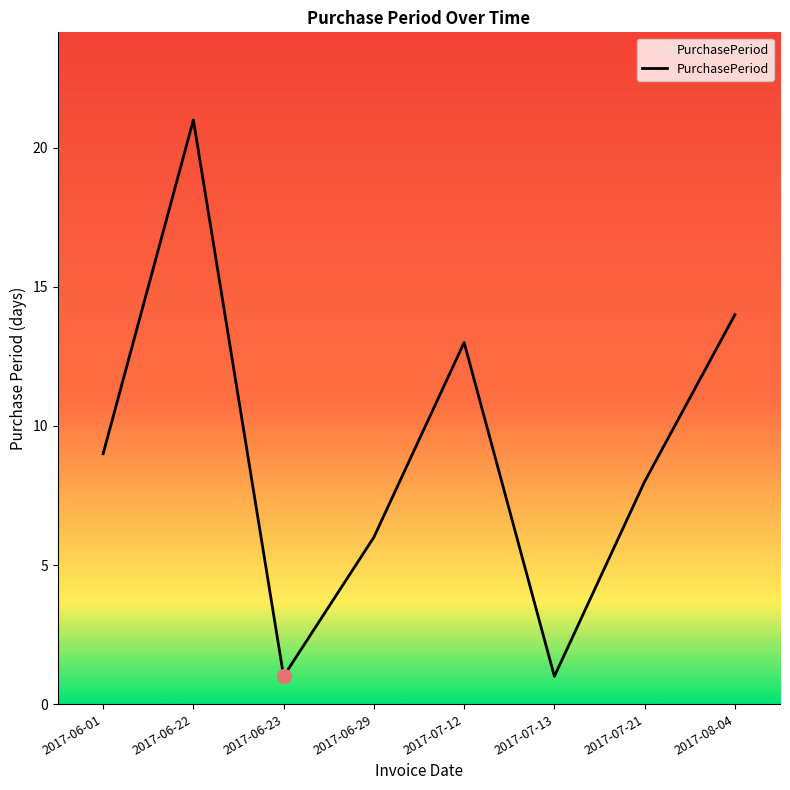

At which category does the data reach its first local valley?

2017-06-23